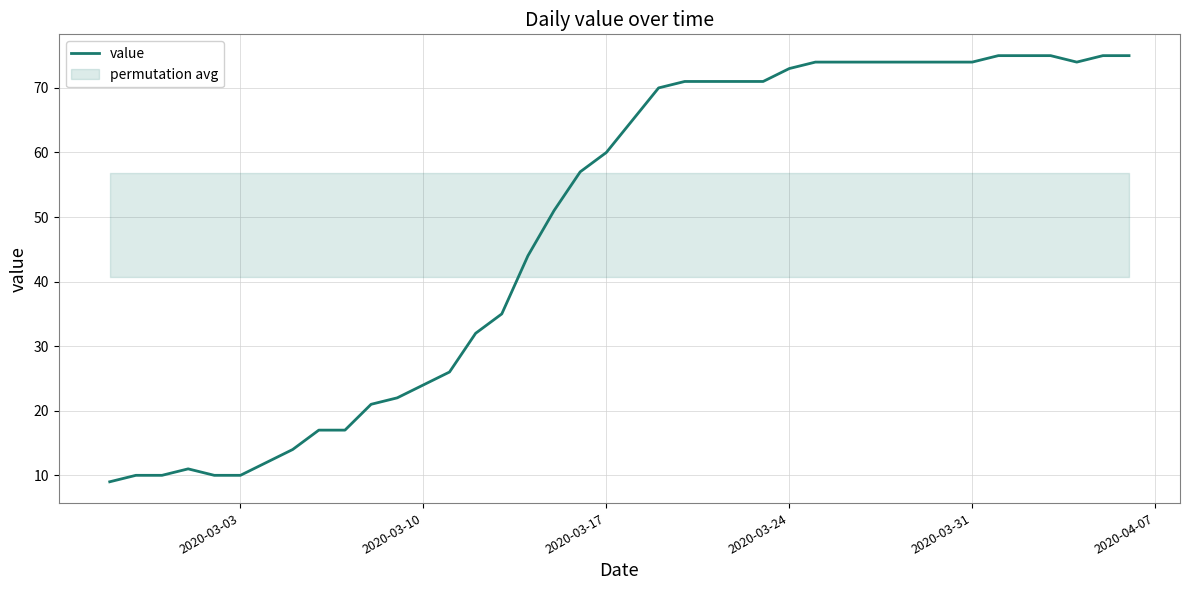

How many data points are less than 65?

20